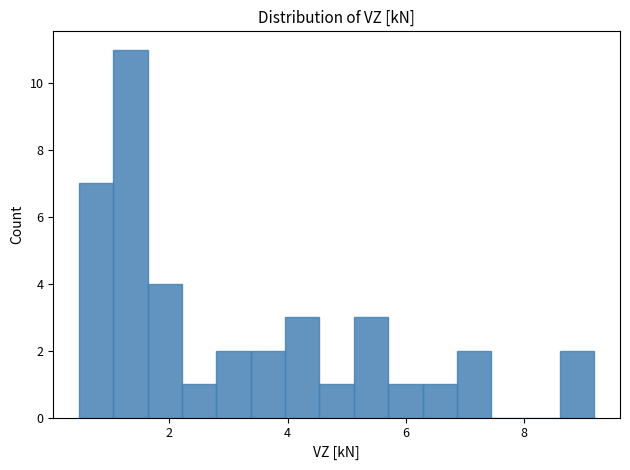

Read against the x-axis, roughly where is the centre of the tallest bar?

1.4